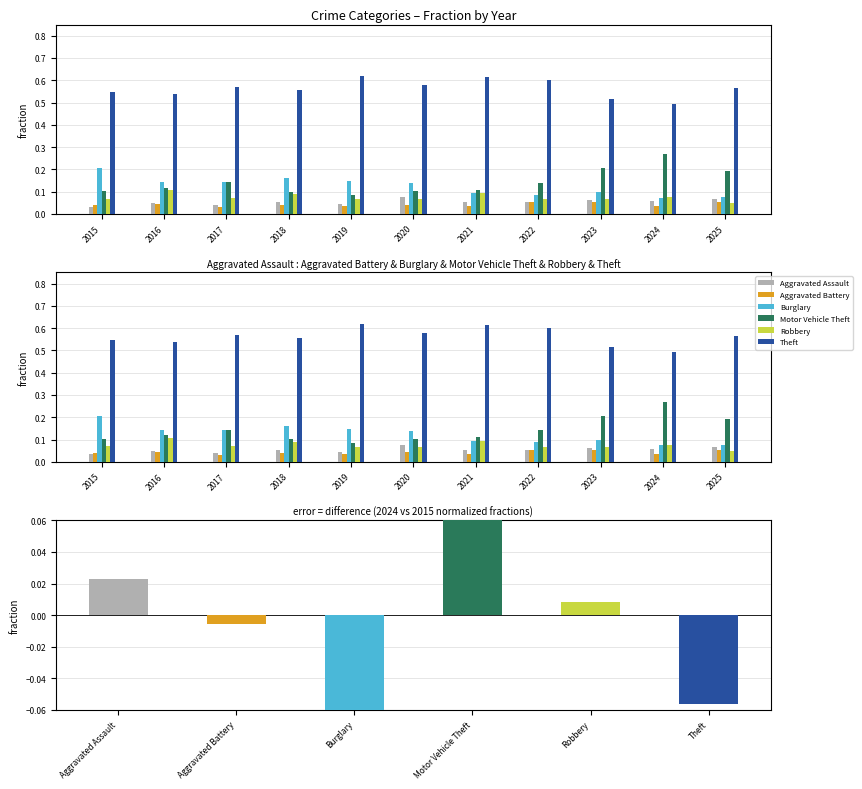

What is the value of the Aggravated Battery bar at the 11th from the left?

0.1